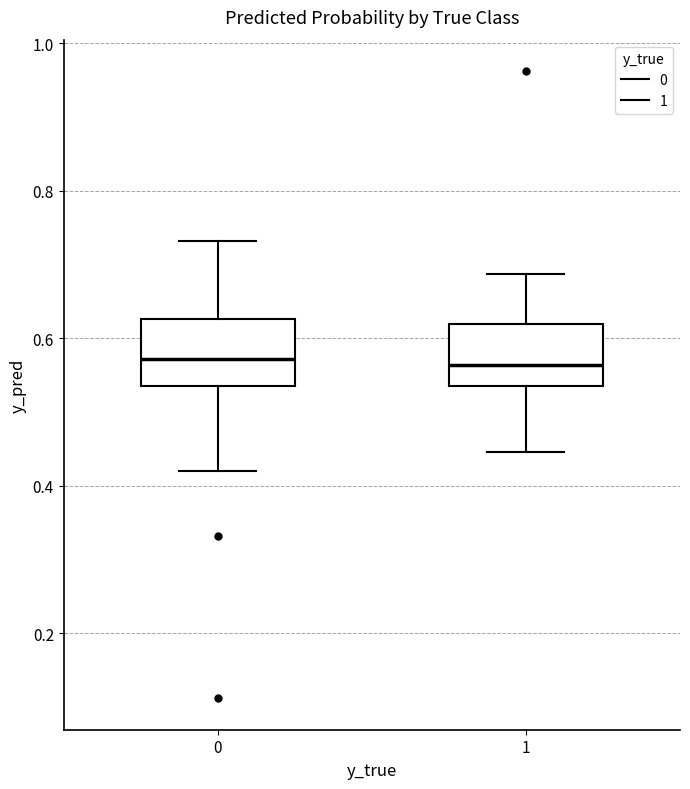

Where does the upper whisker of the box at x = 0 end on the y-axis? The values are not printed on the chart, so give them approximately, as read against the axis.

0.74